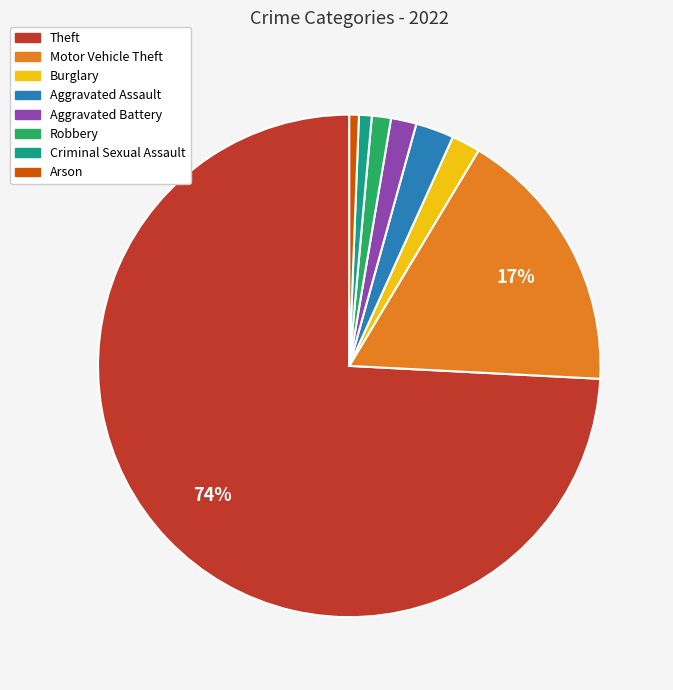

To the nearest percent, what portion does Theft represent?

74%